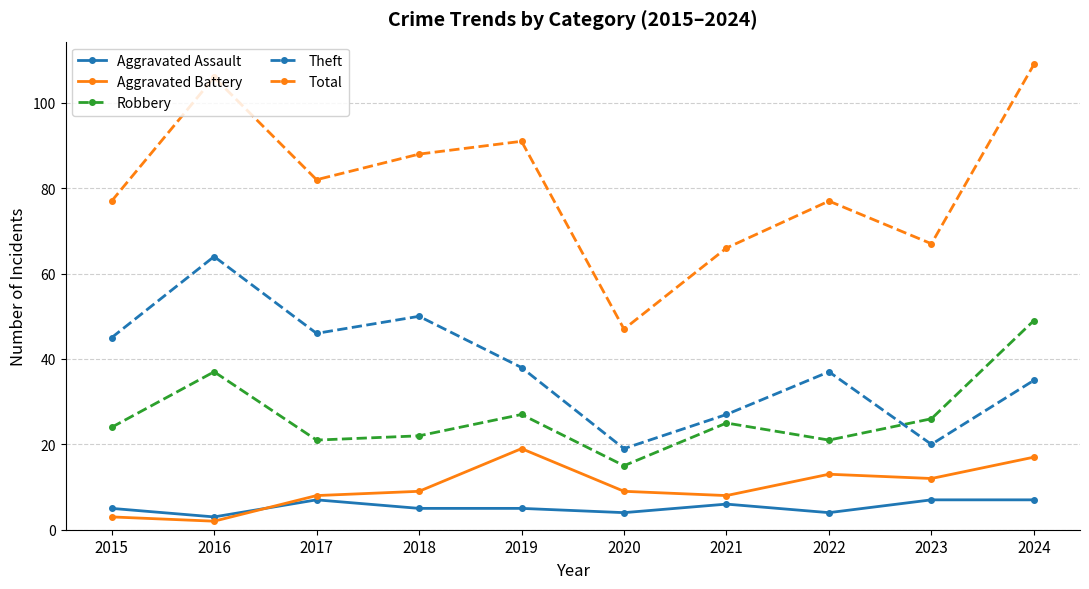

At how many categories does at least one series exceed 51?

9